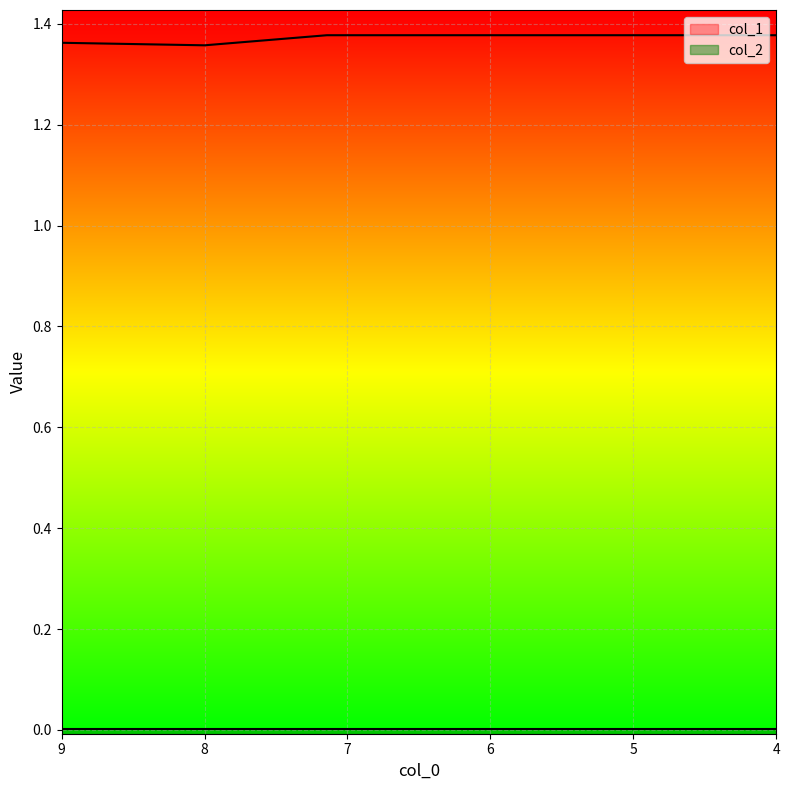

Rank the categories by value from highest to lowest.

7.144, 6, 5, 4, 9, 8